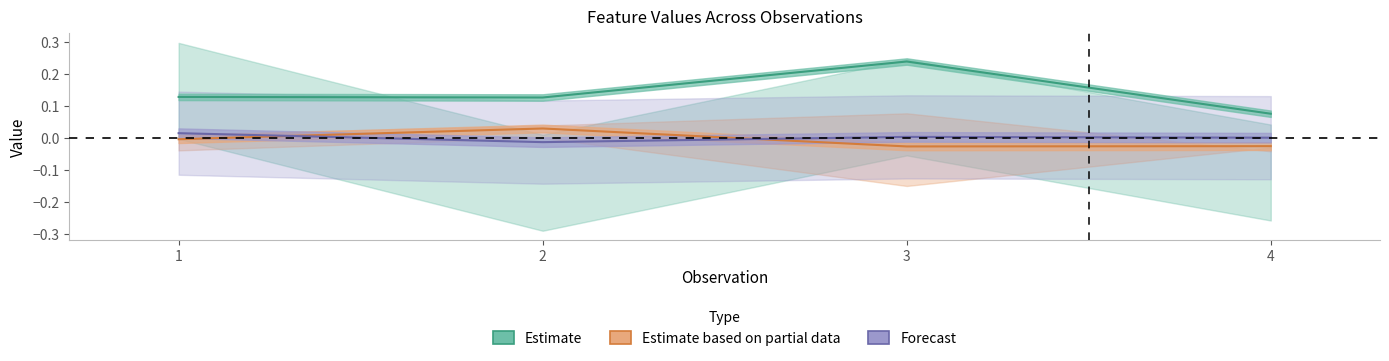

Is the value of Estimate based on partial data at 2 greater than the value of Estimate at 3?

No